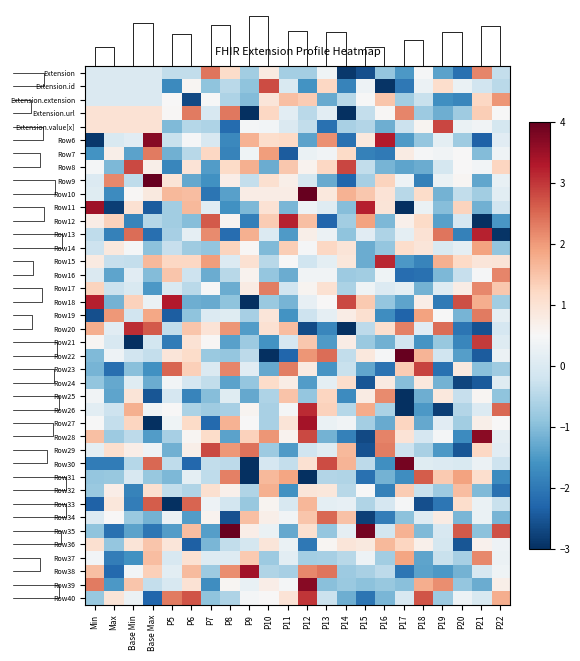

Read the Row14 value at P5.

-0.3